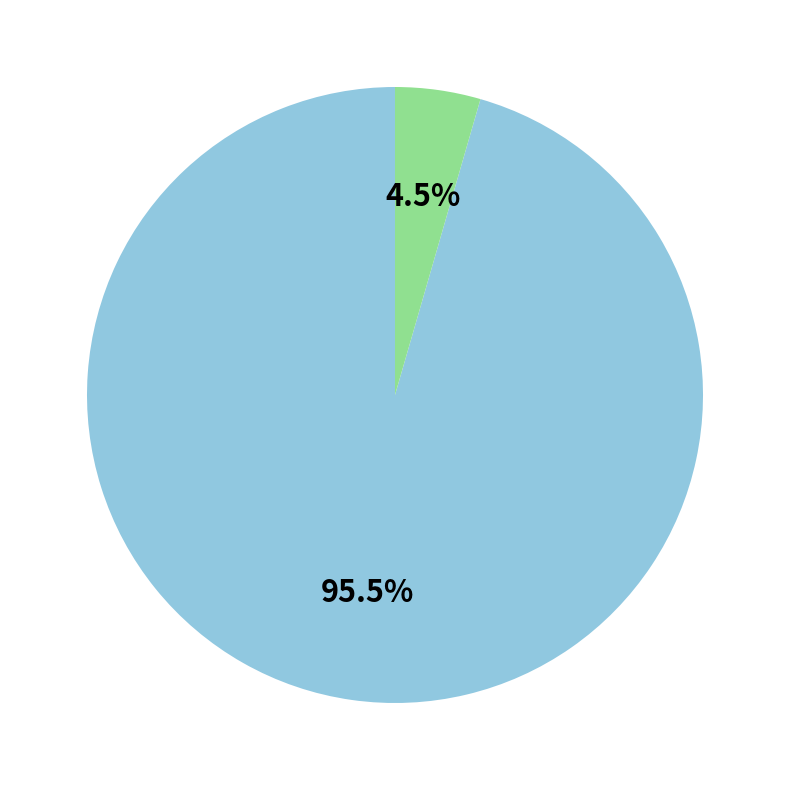

Does any single category account for the majority?

Yes